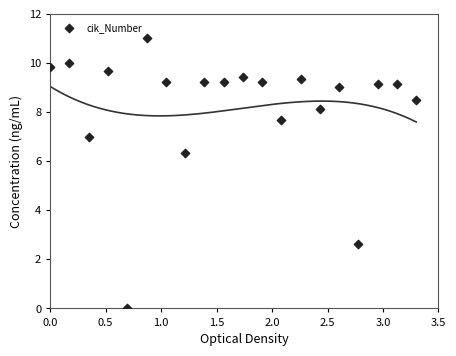

What is the range of X values (max minus min)?

3.3